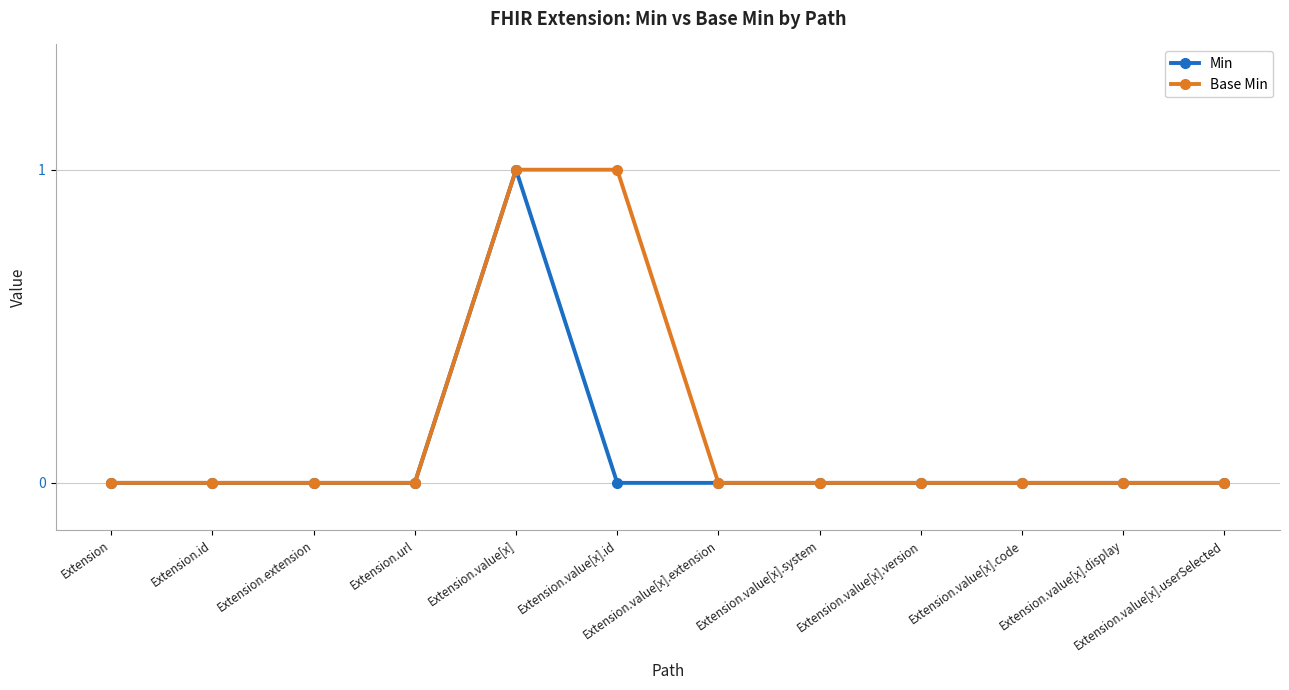

The Base Min series shows 0 at Extension.id. True or false?

True